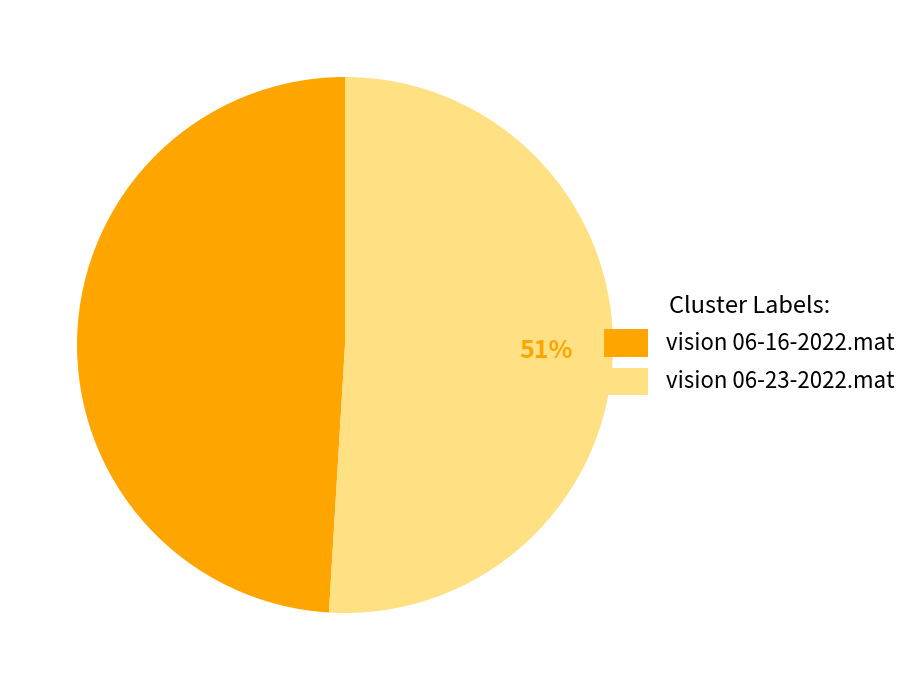

The vision 06-16-2022.mat slice represents 49% of the pie. True or false?

True